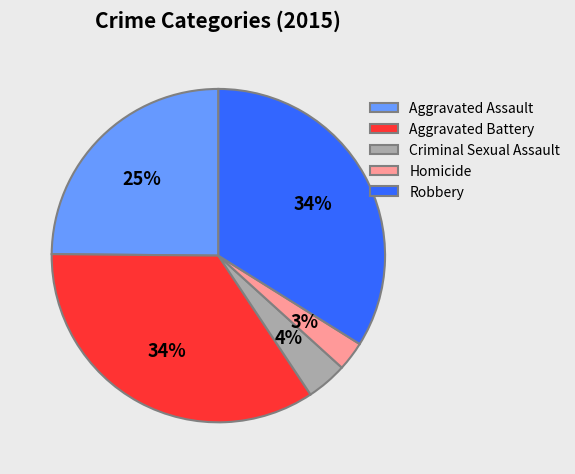

Combined, do Aggravated Battery and Aggravated Assault account for over 50%?

Yes